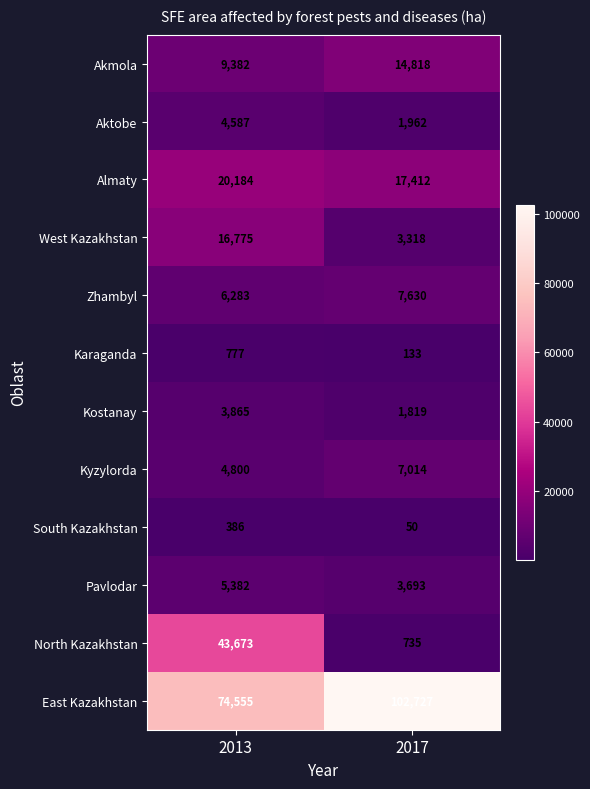

What is the approximate value of North Kazakhstan at 2013, to the nearest 100?

43700